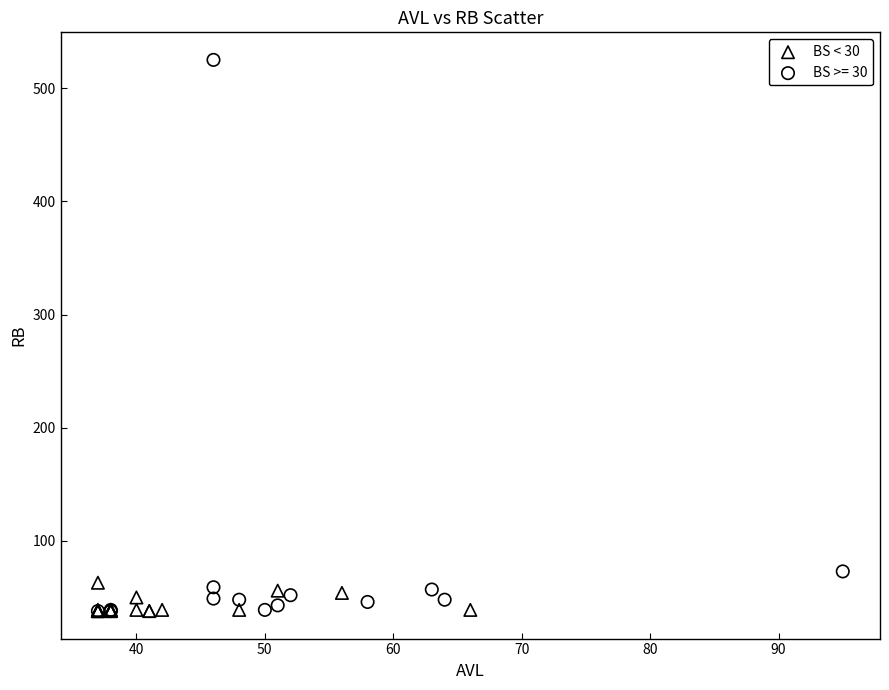

Which series contains the highest Y value?

BS >= 30